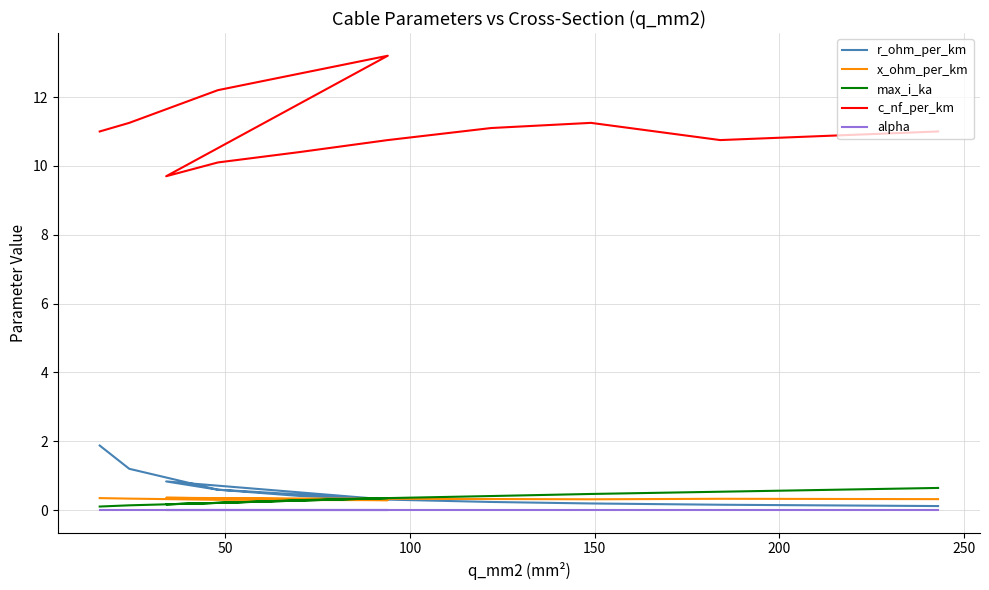

At how many categories does at least one series exceed 3?

12